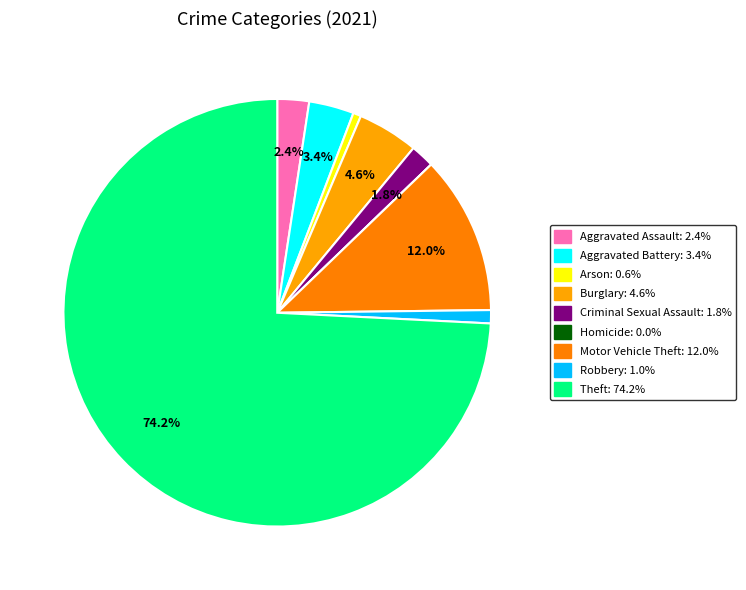

True or false: Aggravated Assault accounts for 2% of the total.

True